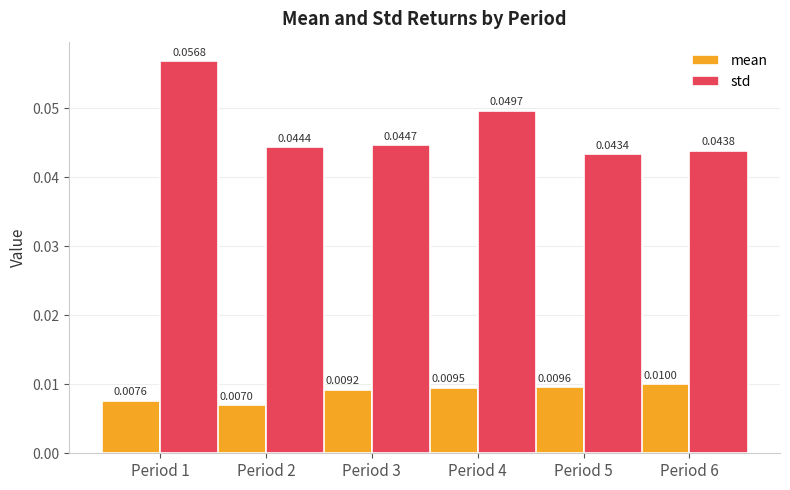

At which category does the chart reach its minimum across all series?

Period 2